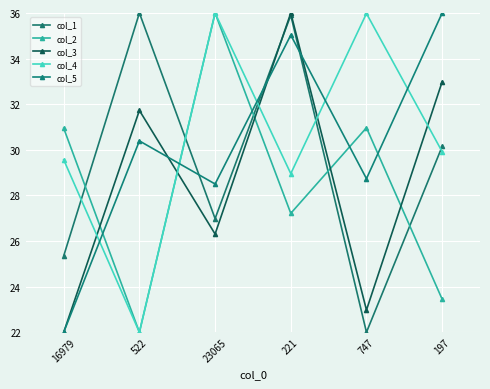

How many data points in col_2 are above 30?

3